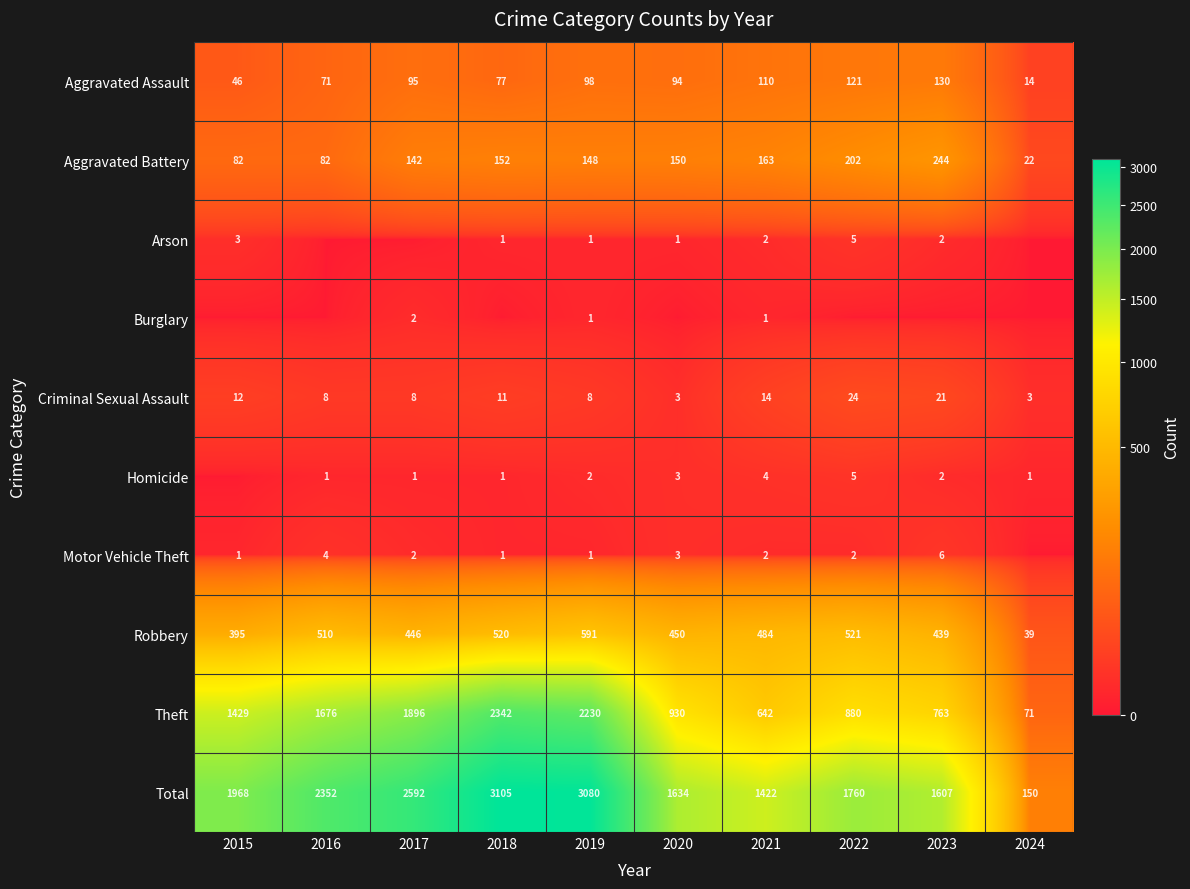

What is the total value across all series at 2019?

6160